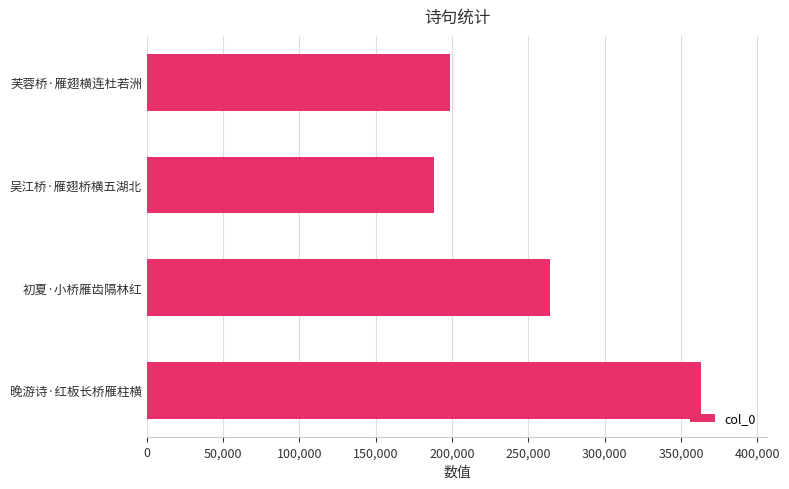

Where is the data nearest to the value 275573?

初夏·小桥雁齿隔林红